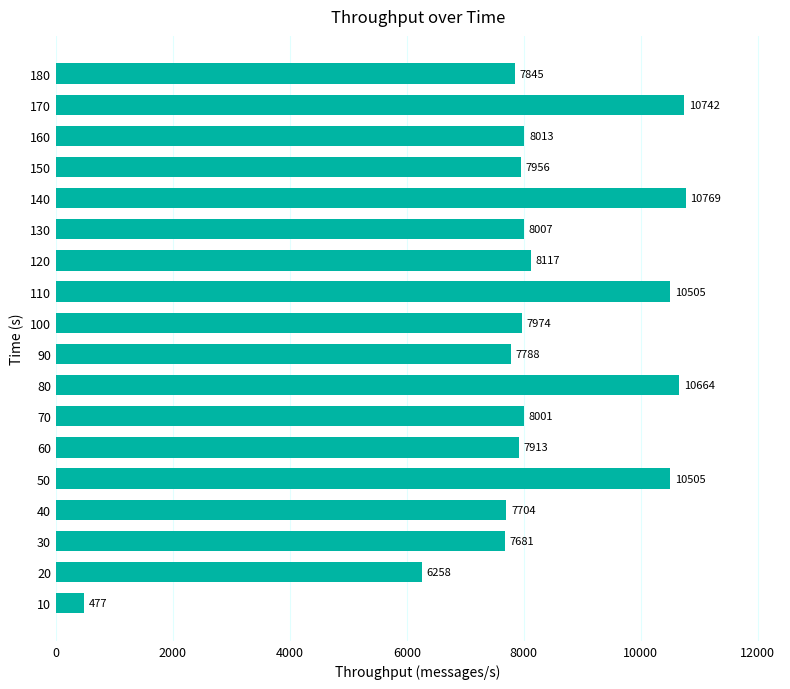

What is the smallest value displayed?

477